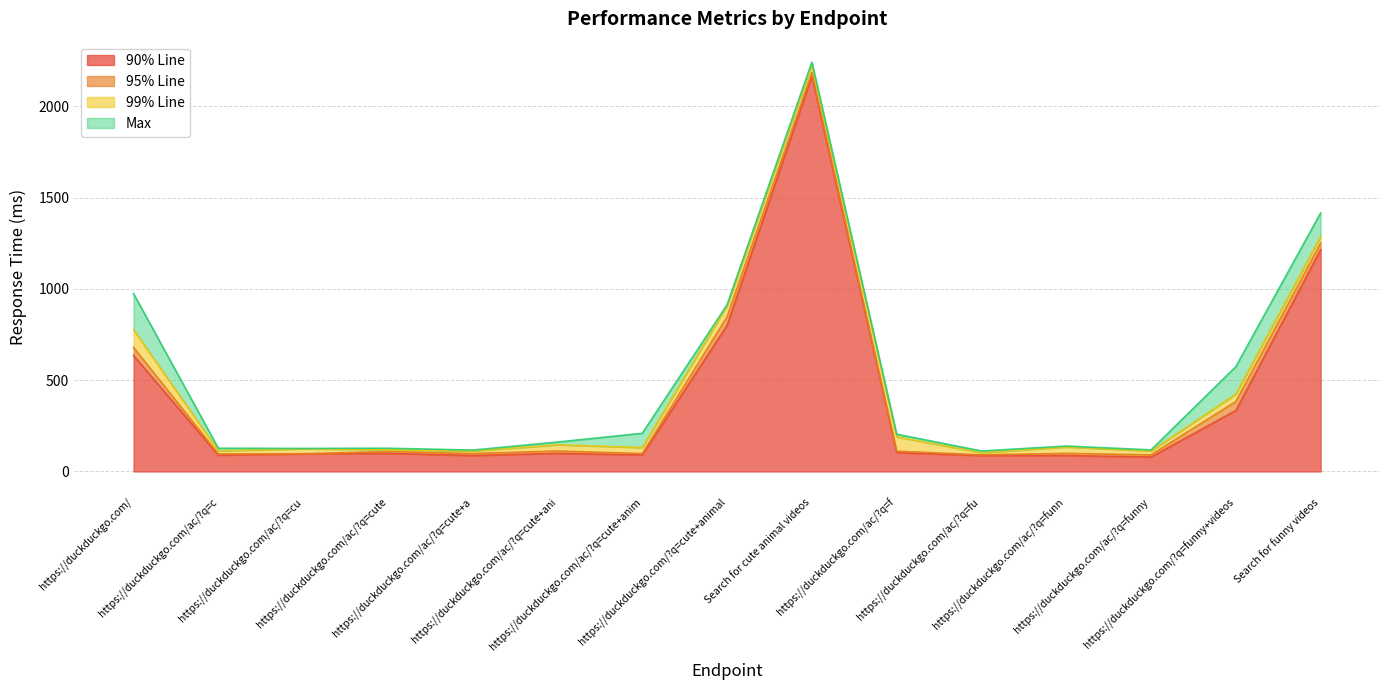

True or false: 95% Line and Max cross at least once.

False